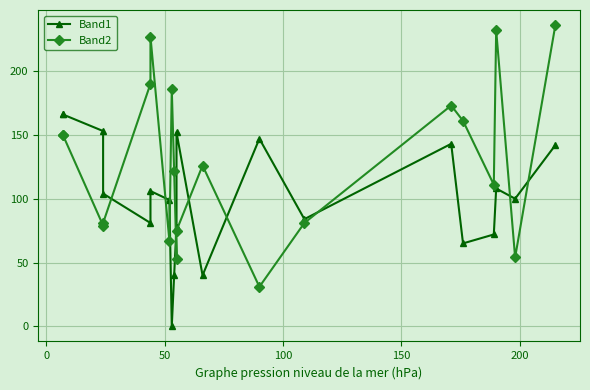

In Band2, how many points are higher than both neighbors (excluding endpoints)?

5